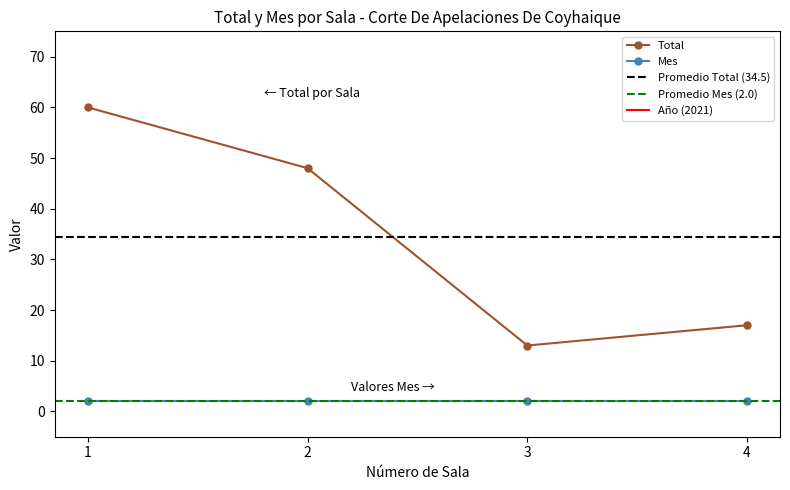

What is the value of the Total point at the 1st from the left?

60